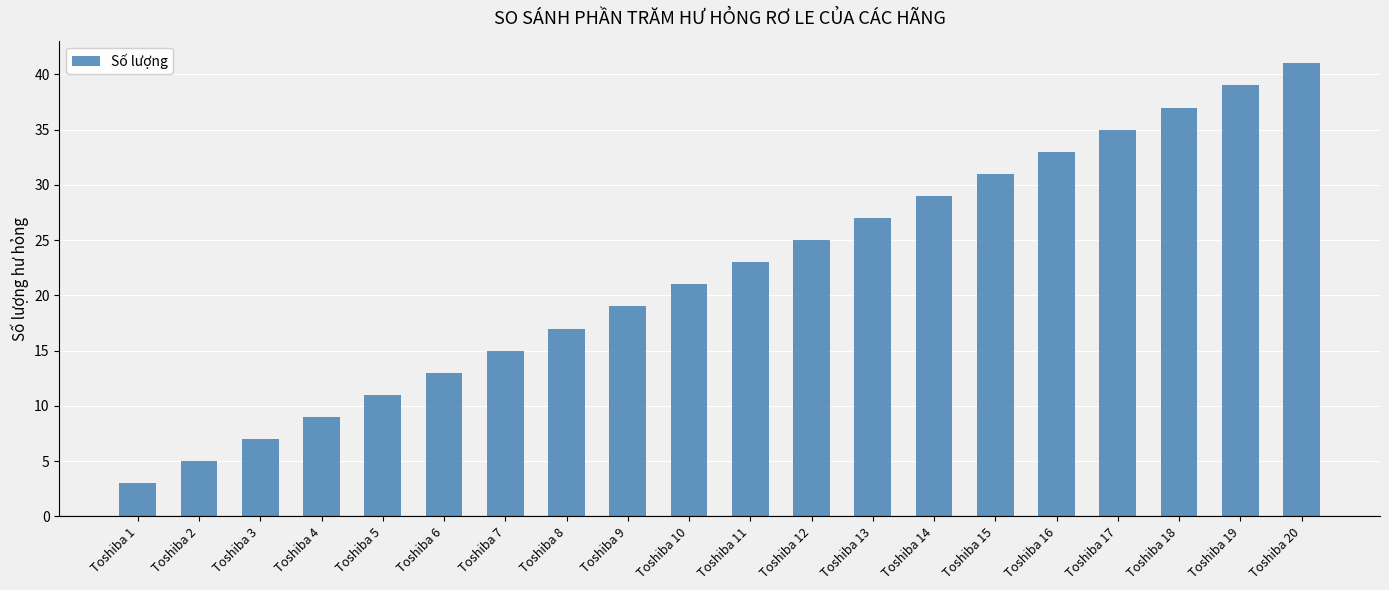

The value at Toshiba 2 is 5. True or false?

True